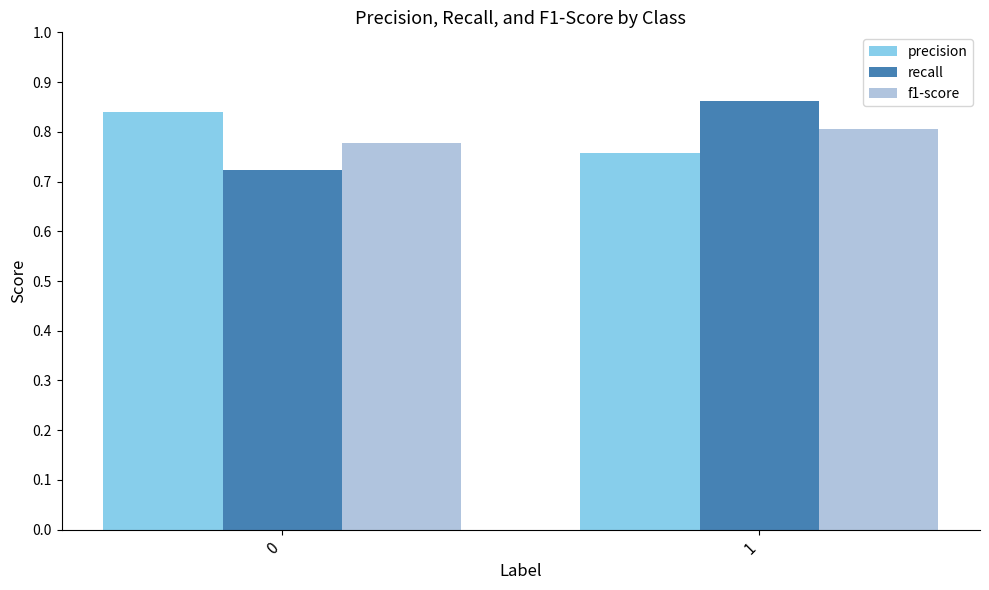

The f1-score series shows 0.8 at 0. True or false?

True